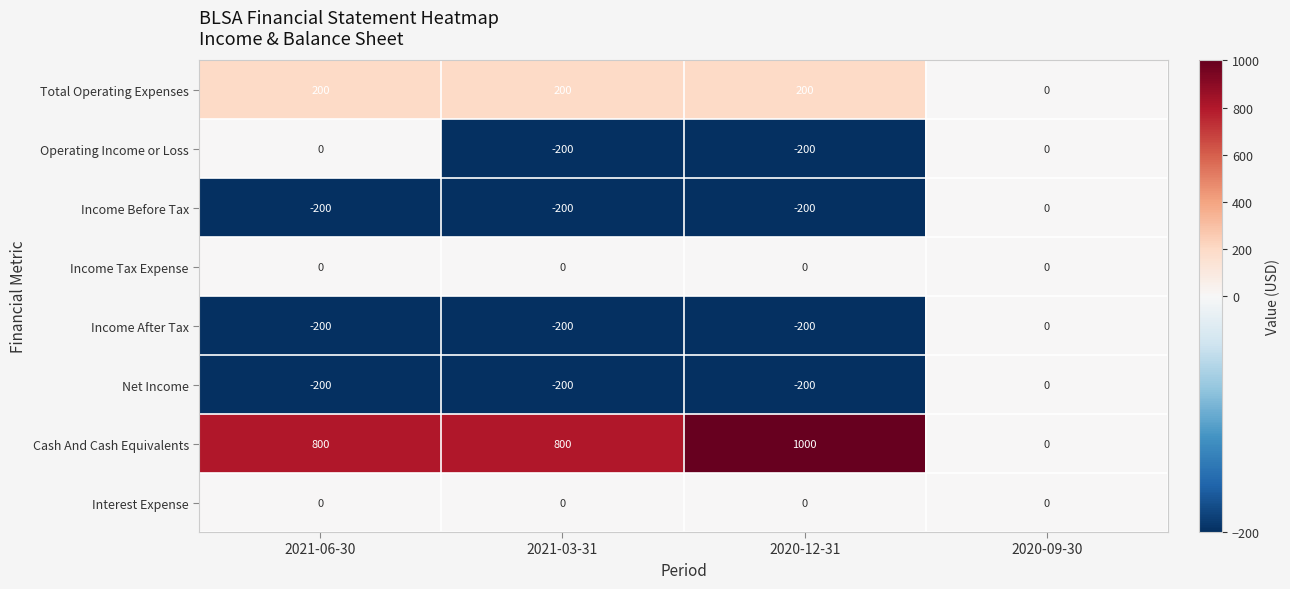

What is the spread (max minus min) of values at 2021-06-30?

1000